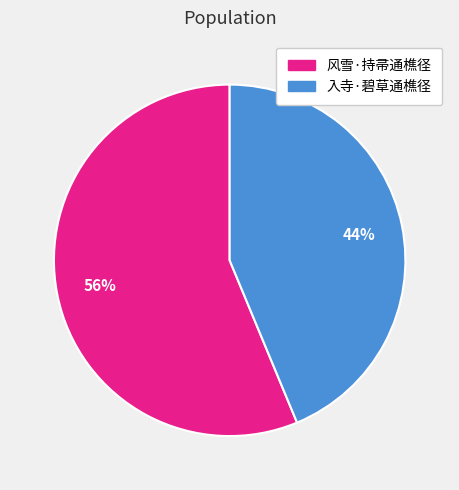

Combined, do 入寺·碧草通樵径 and 风雪·持帚通樵径 account for over 50%?

Yes